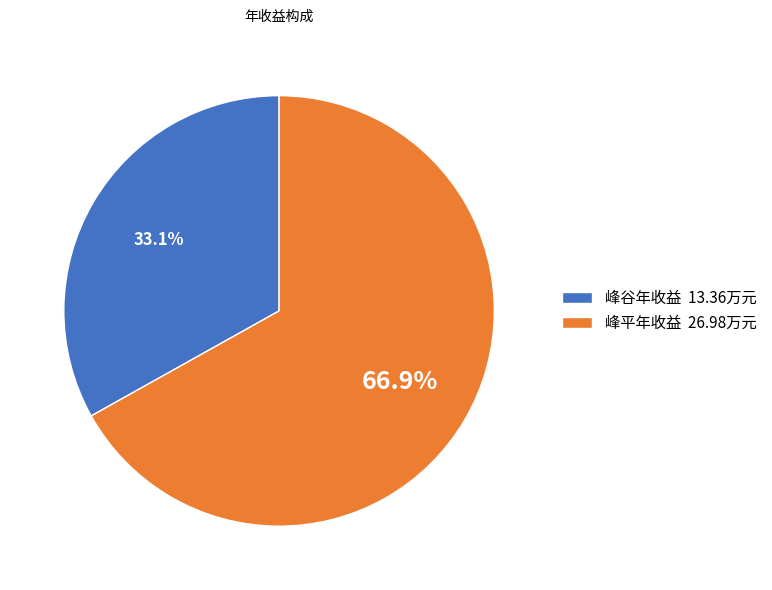

To the nearest percent, what is the difference between the largest and smallest slice percentages?

34%